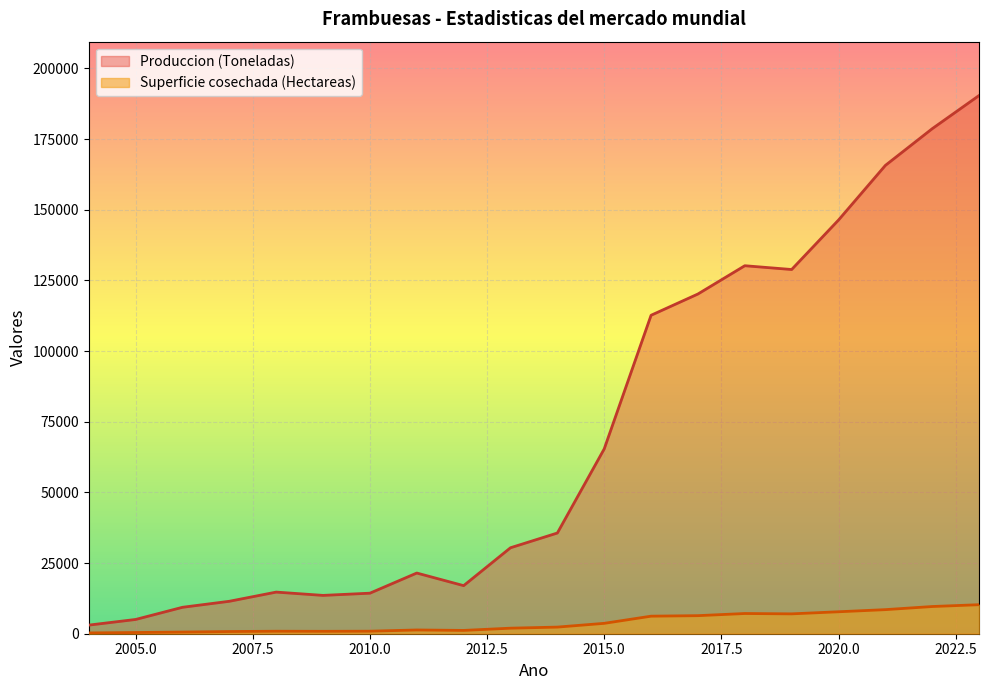

Rank the series by their maximum value, from lowest to highest.

Superficie cosechada (Hectareas), Produccion (Toneladas)